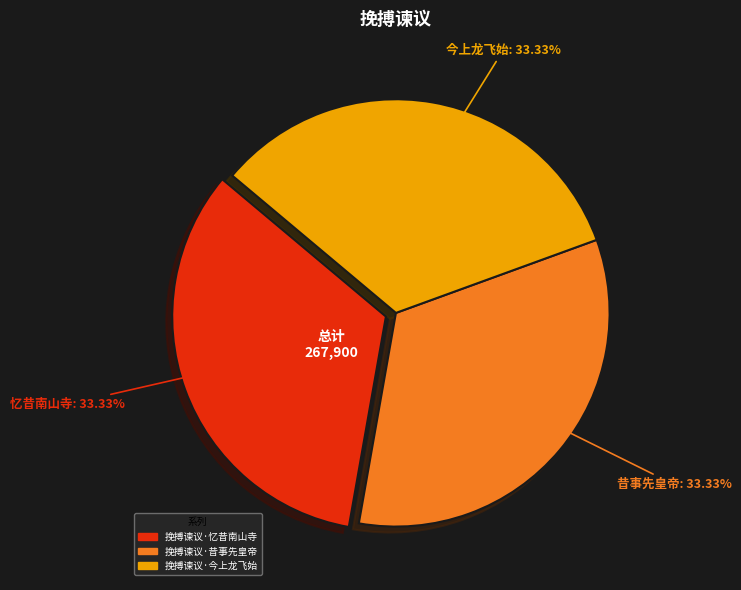

To the nearest percent, what portion does 挽搏谏议·忆昔南山寺 represent?

33%